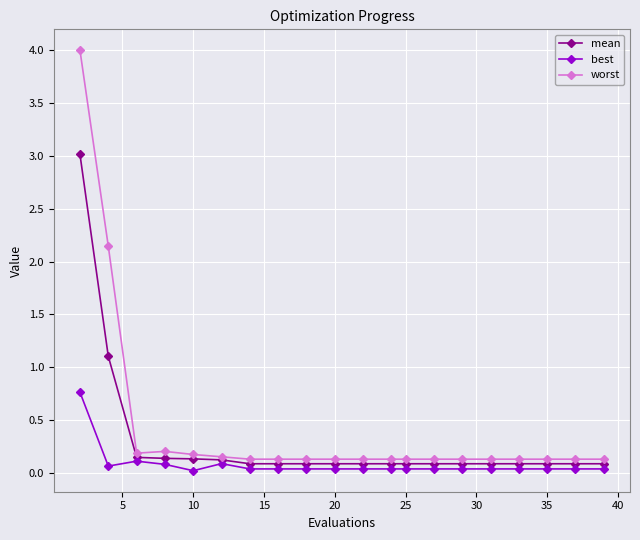

True or false: best and worst intersect in this chart.

False